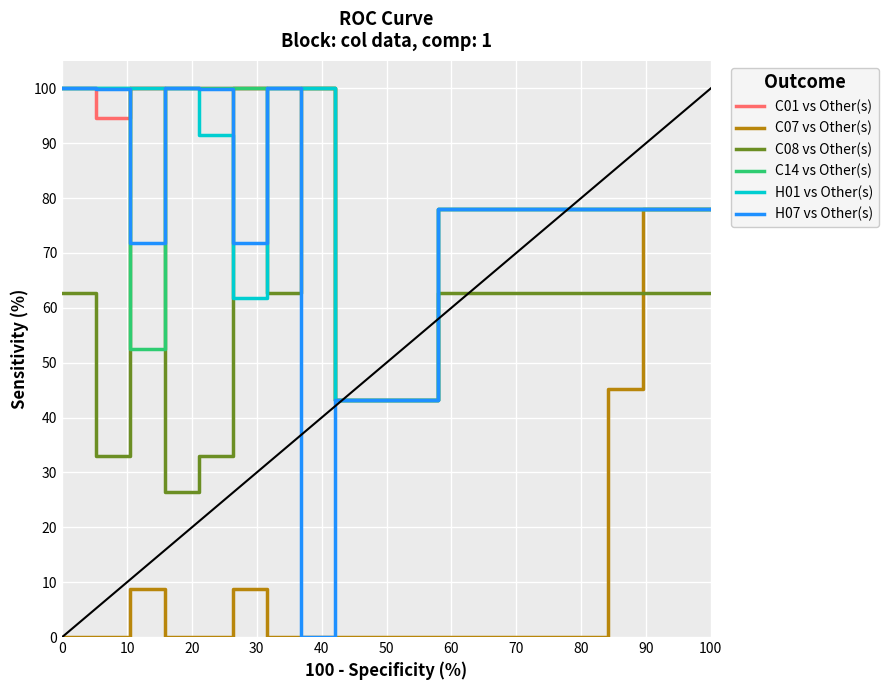

What is the highest value of the H07 vs Other(s) series?

100.0